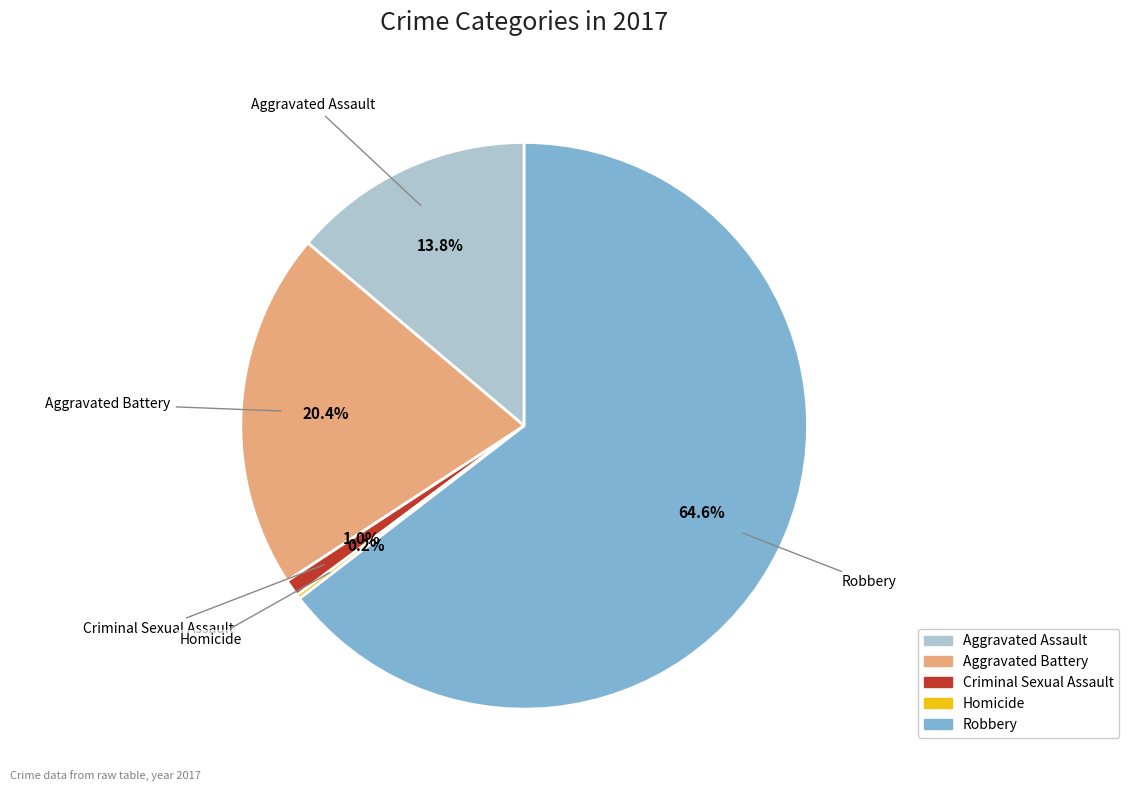

To the nearest percent, what portion does Aggravated Assault represent?

14%